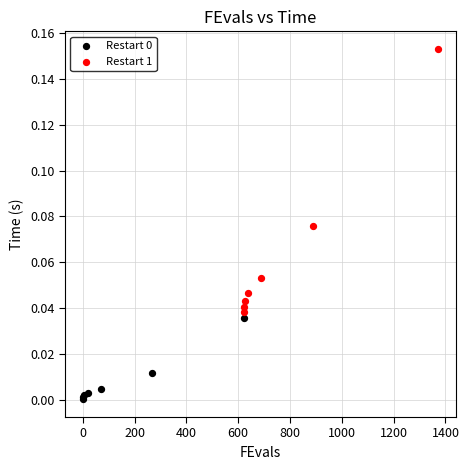

Which series reaches the maximum Y coordinate?

Restart 1